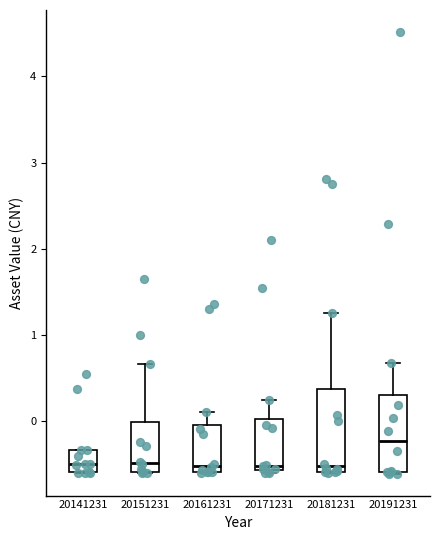

Which box's median line is the highest?

20191231